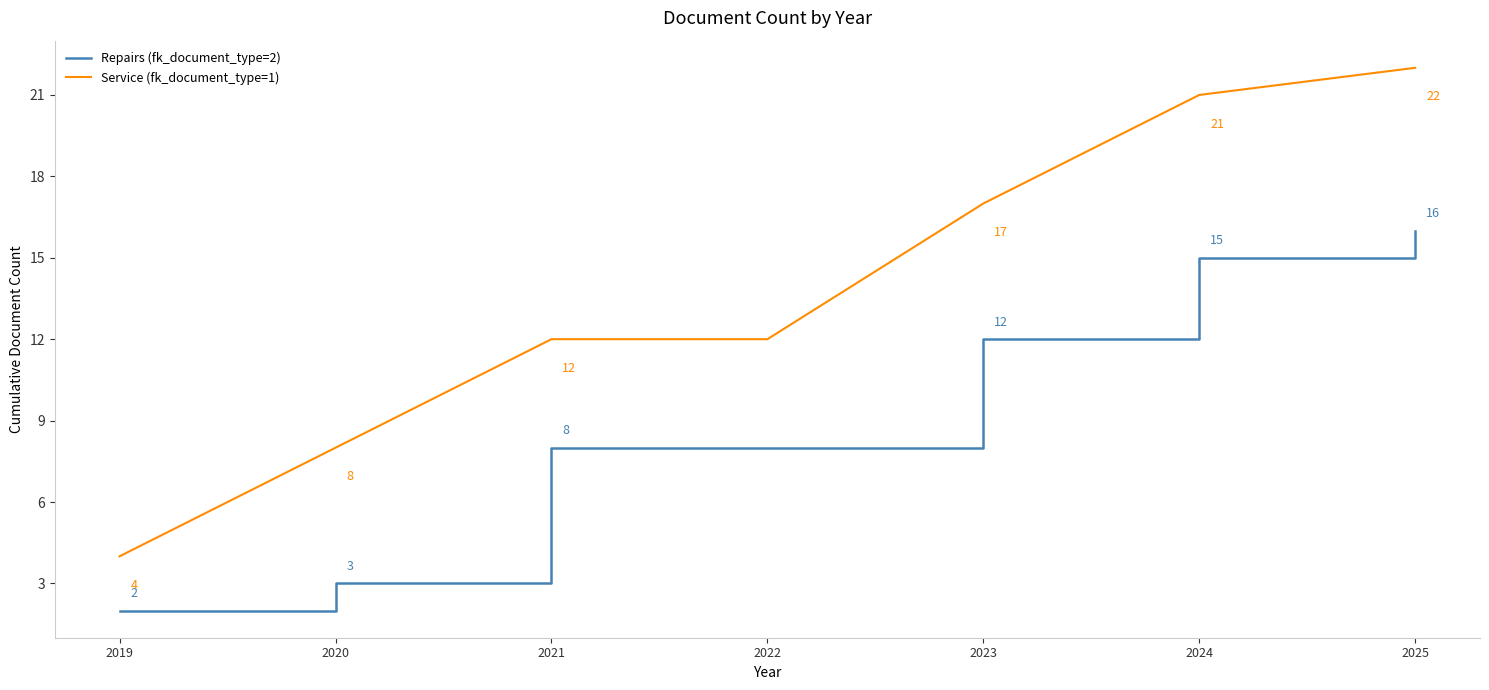

At 2021, list the series in order from largest to smallest.

Service (fk_document_type=1), Repairs (fk_document_type=2)